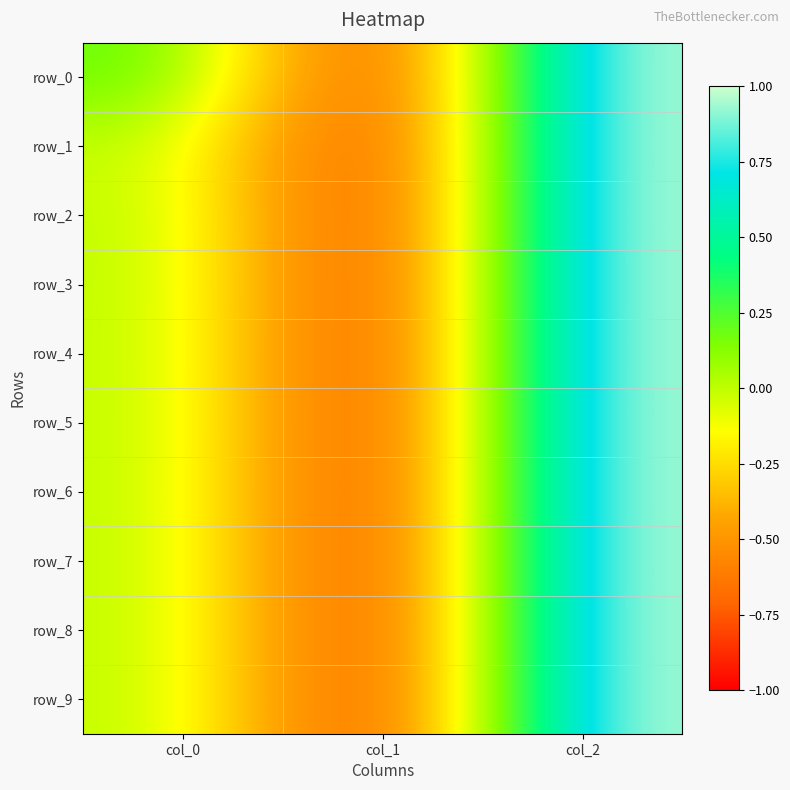

The row_4 series shows -1.0 at col_1. True or false?

True